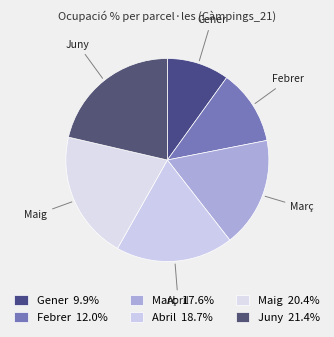

What is the smallest slice in the pie chart?

Gener